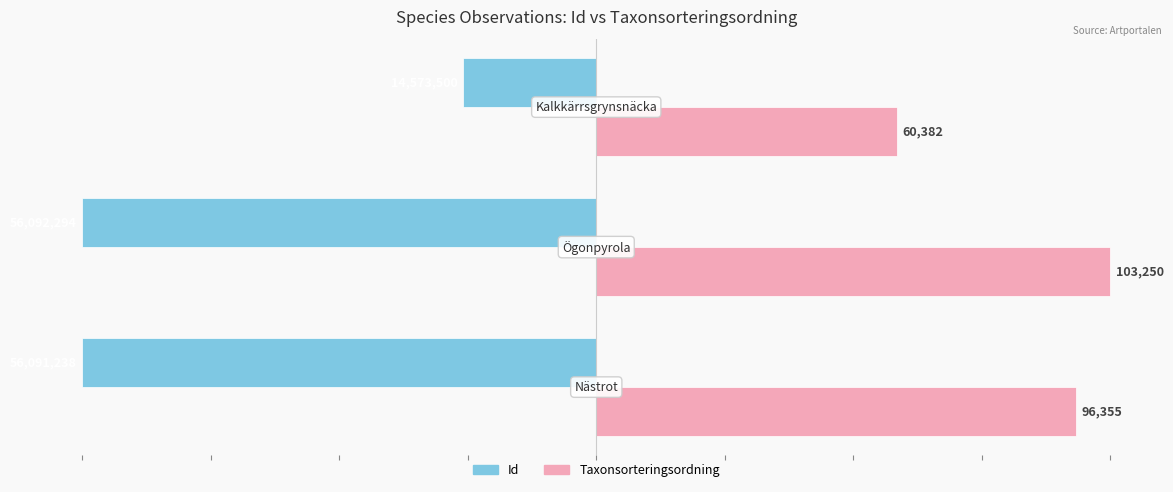

What are all the series names shown in the legend?

Id, Taxonsorteringsordning